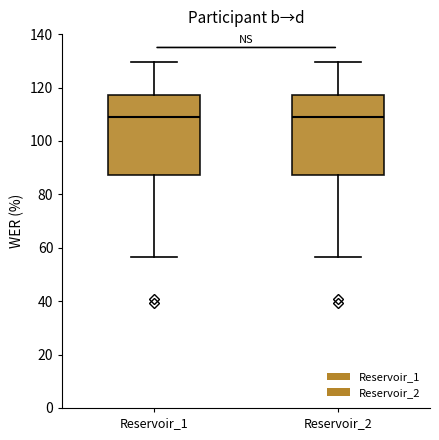

Where is the lower edge of the box for Reservoir_1 on the y-axis? The values are not printed on the chart, so give them approximately, as read against the axis.

88